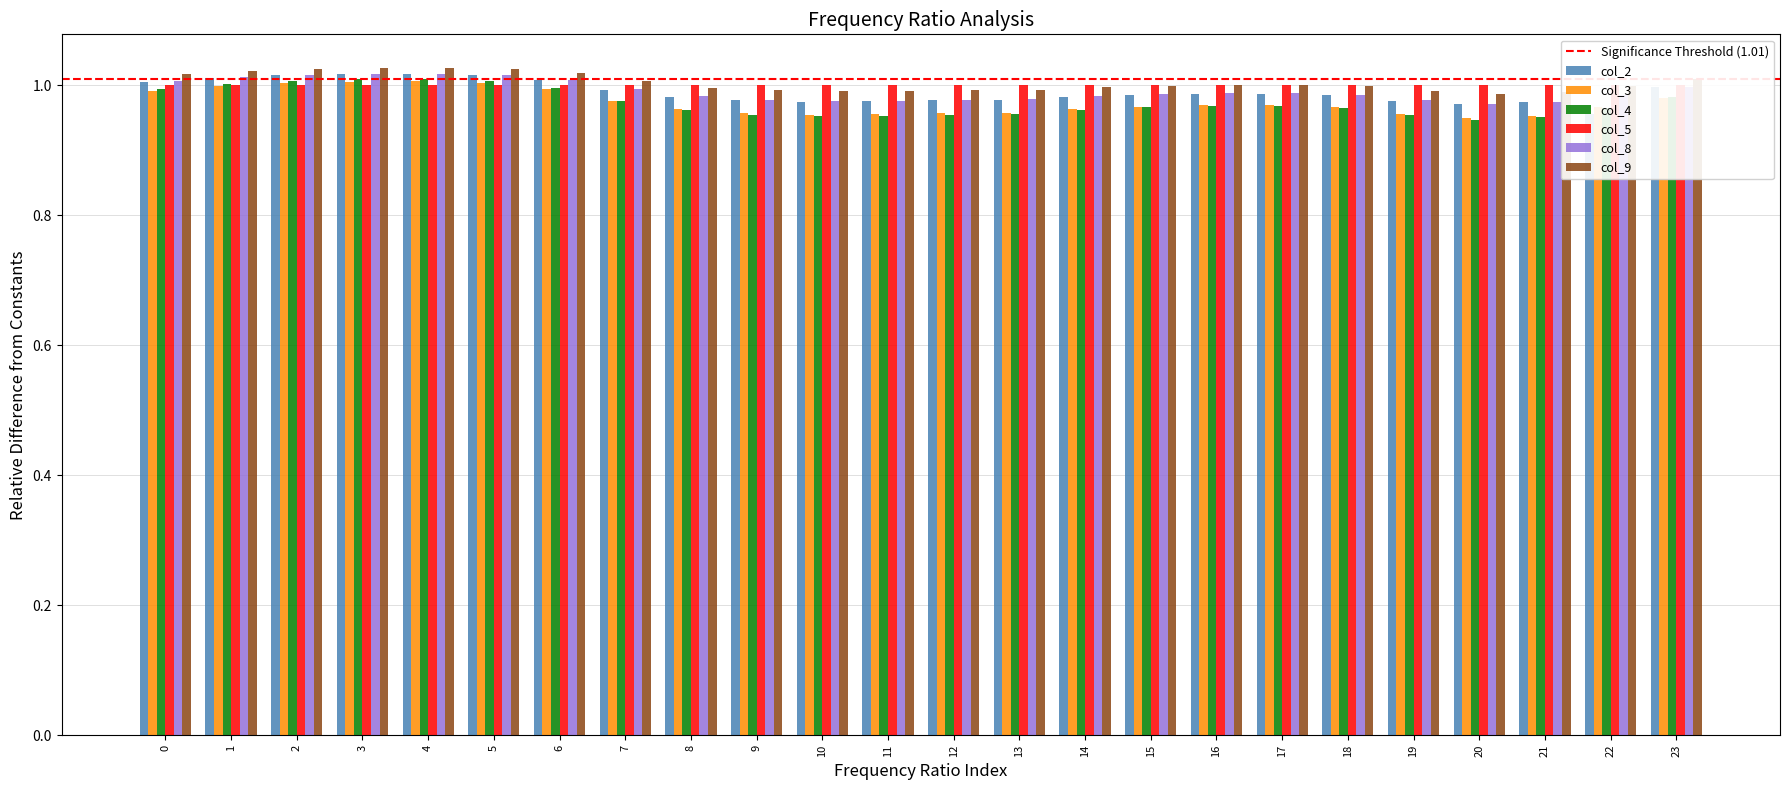

What is the lowest value of the col_4 series?

0.9